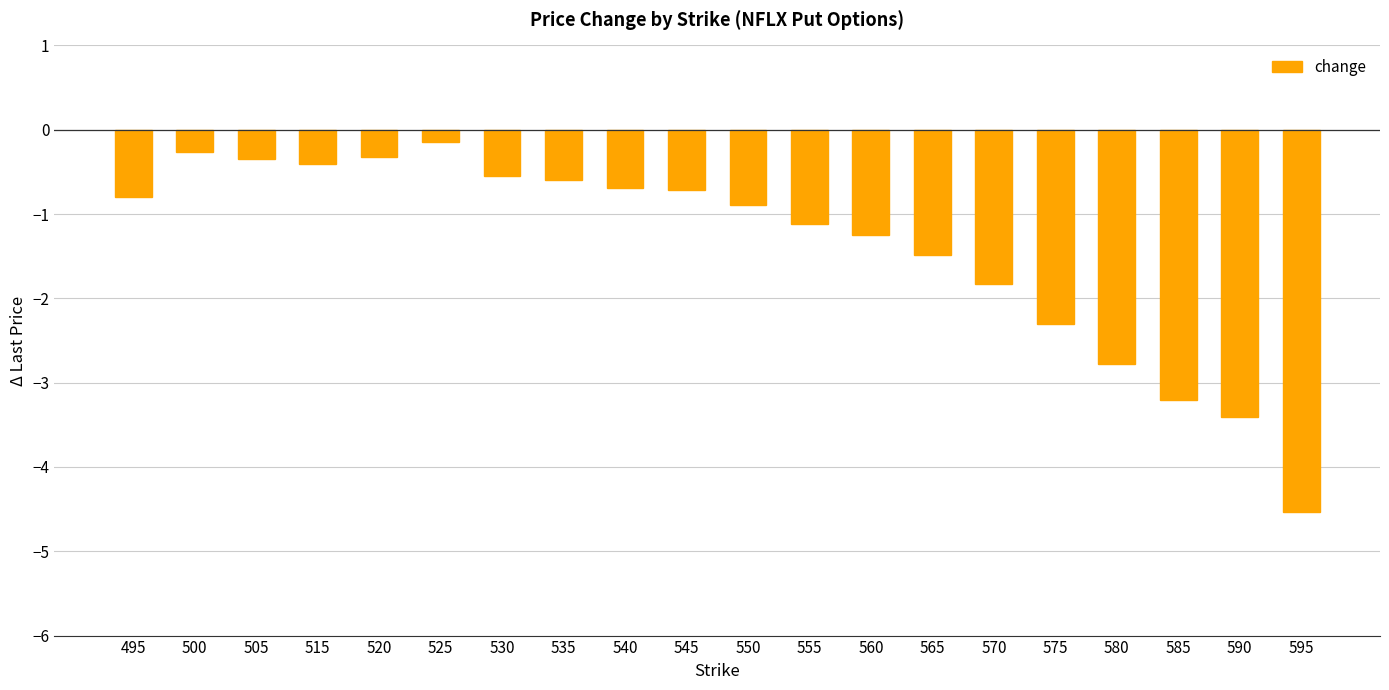

What is the change in value from 550 to 580?

-1.9